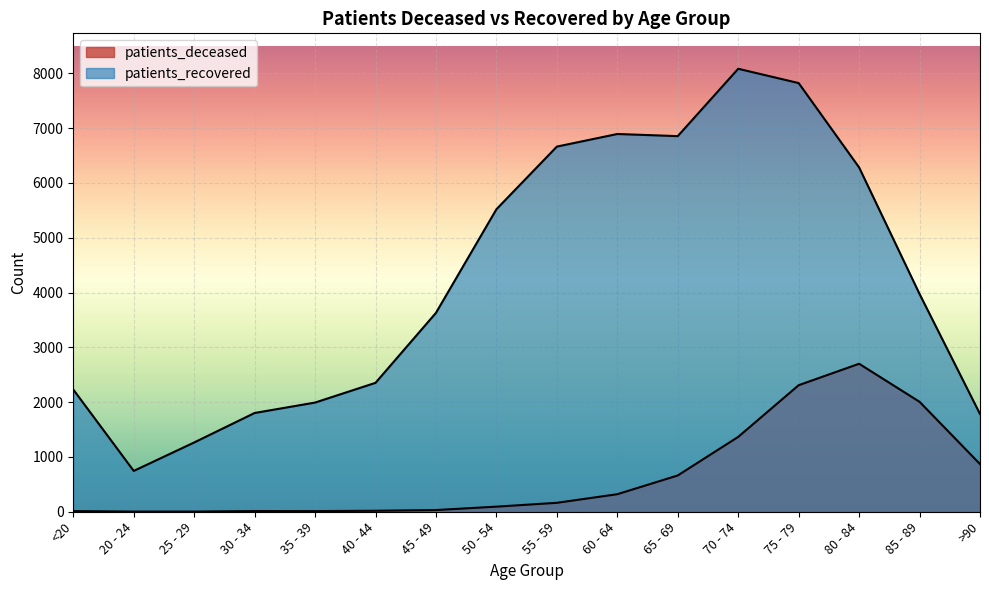

How many interior local peaks does the patients_deceased series have?

2